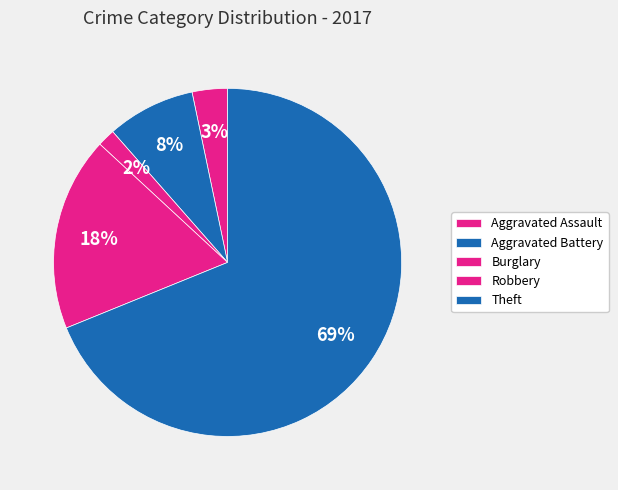

Is it true that Robbery is 18% of the pie?

True